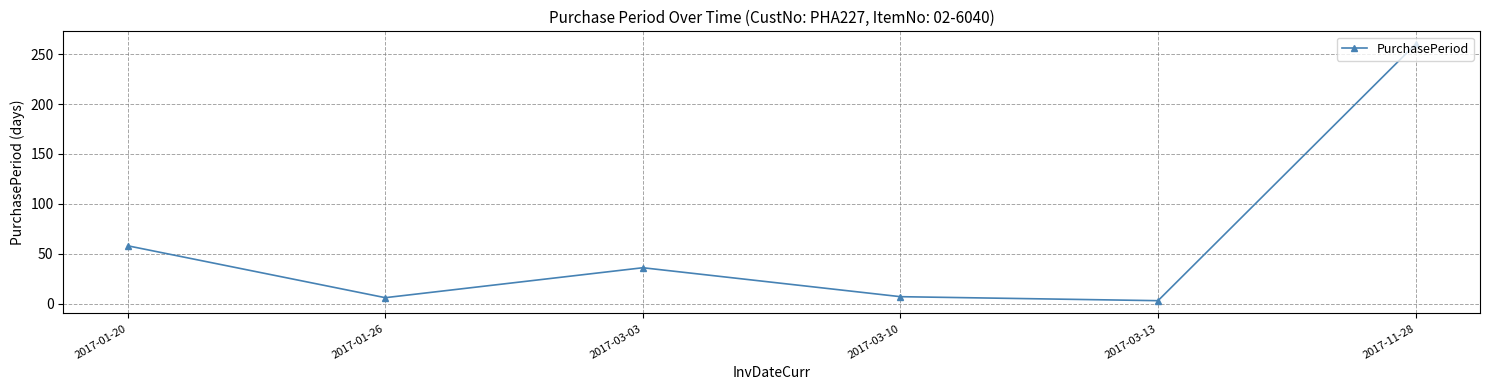

Is this an area chart (filled region under the line)?

No